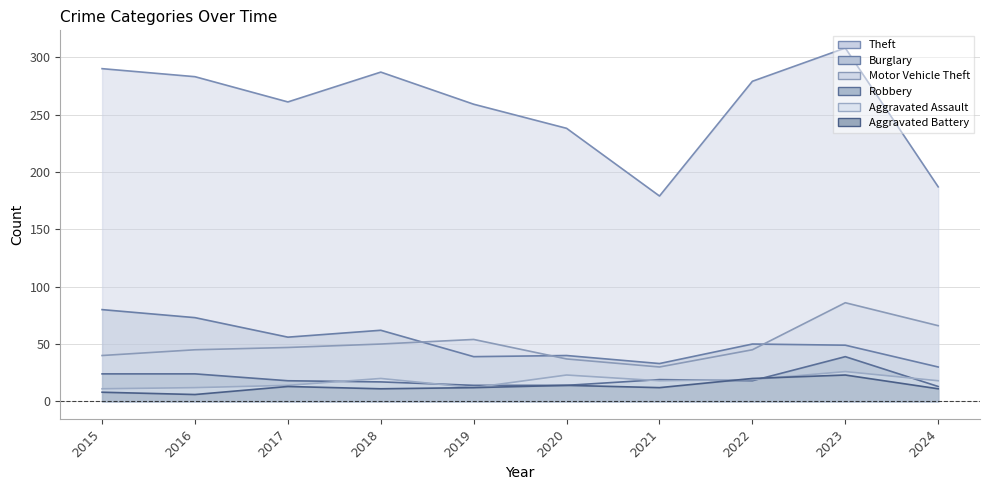

What is the value of the Robbery point at the 7th from the left?

19